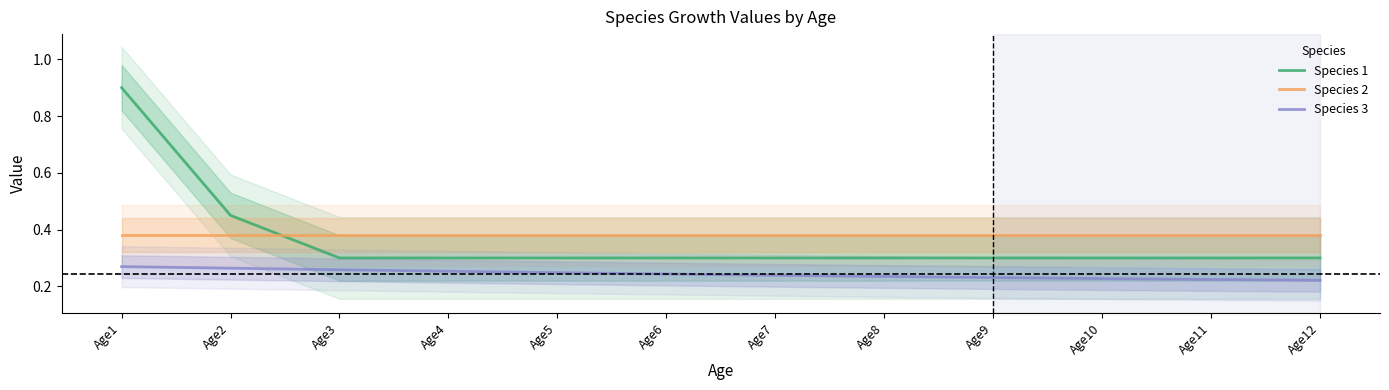

At Age2, list the series in order from smallest to largest.

Species 3, Species 2, Species 1